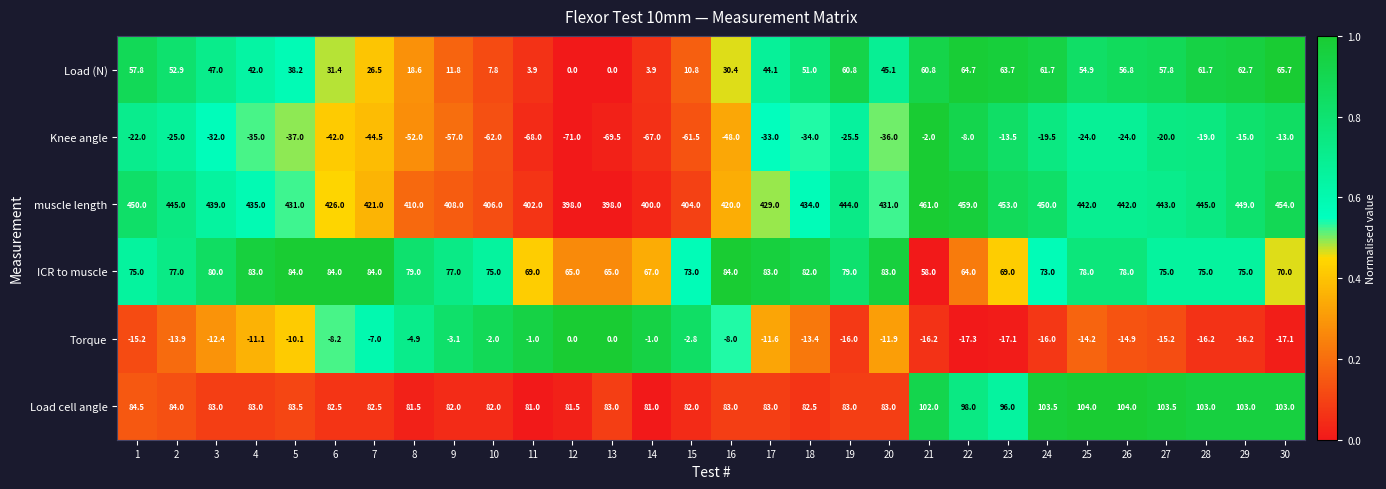

What is the sum of all Load (N) values?

1194.5